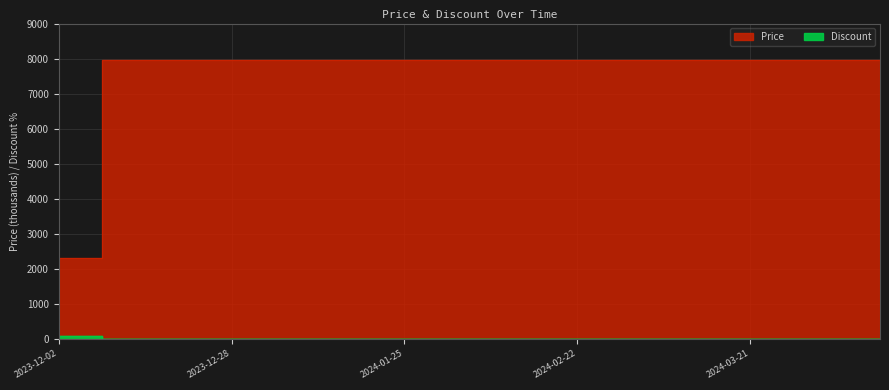

What are all the series names shown in the legend?

Price, Discount